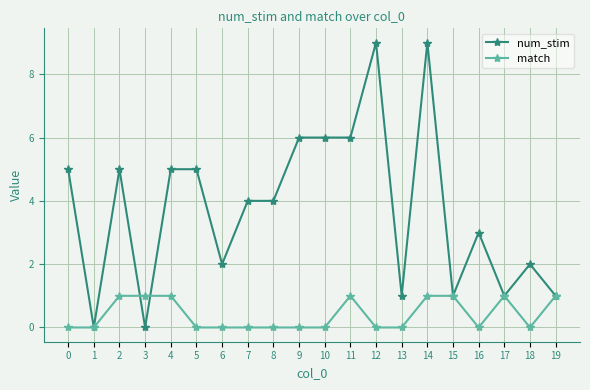

At which category is the sum across all series the highest?

14